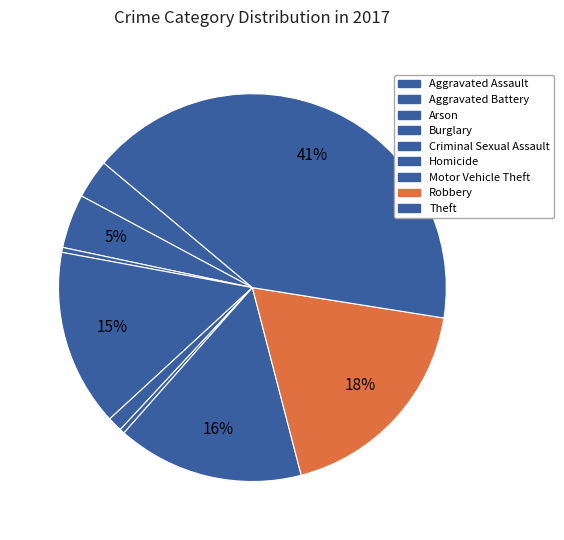

Is there a majority slice in this chart?

No